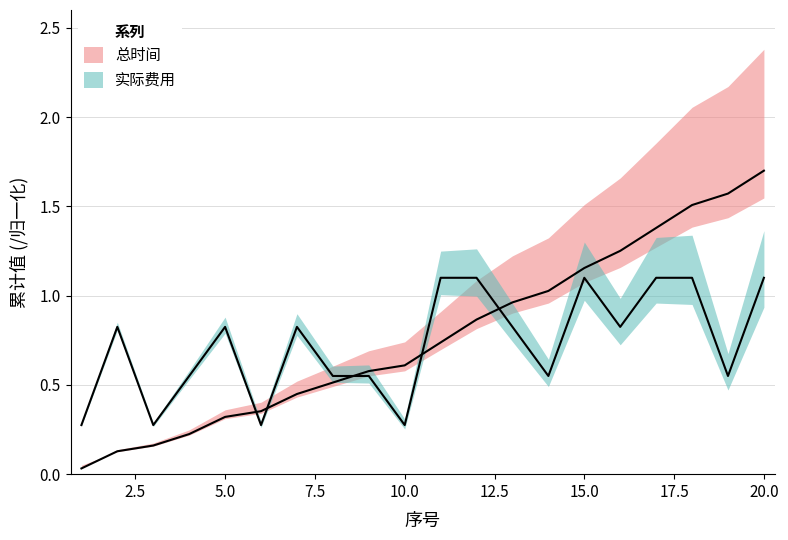

At which category does 实际费用 reach its first local valley?

3